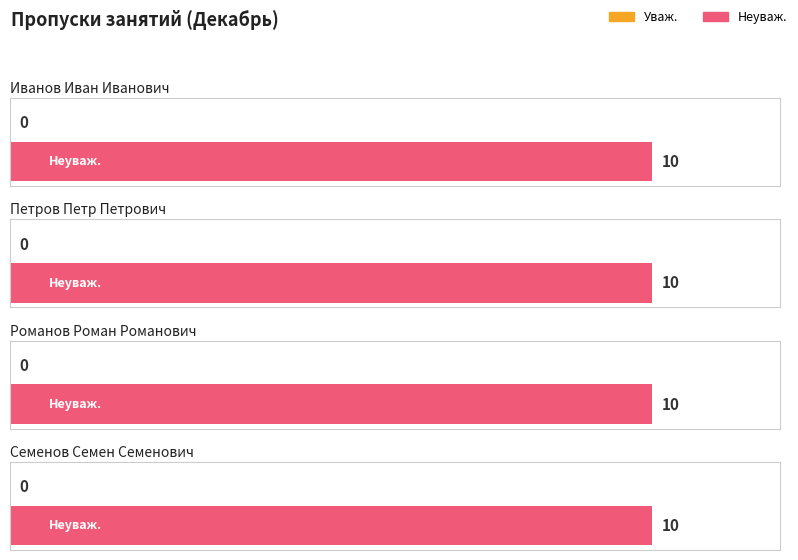

Reading left to right, transcribe all the data shown in this chart.

Уваж.: Иванов Иван Иванович=0	Петров Петр Петрович=0	Романов Роман Романович=0	Семенов Семен Семенович=0
Неуваж.: Иванов Иван Иванович=10	Петров Петр Петрович=10	Романов Роман Романович=10	Семенов Семен Семенович=10